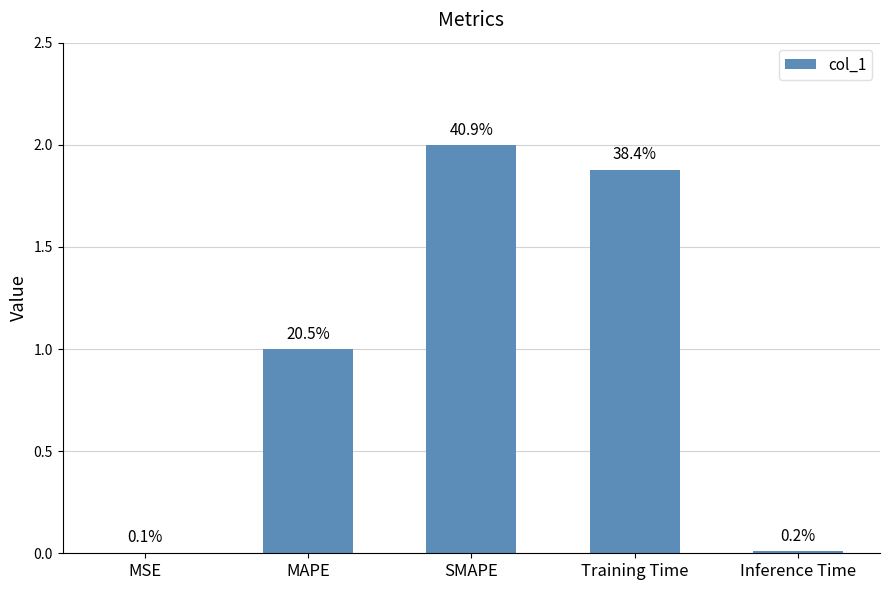

Are the bars grouped side by side (vs. stacked)?

No